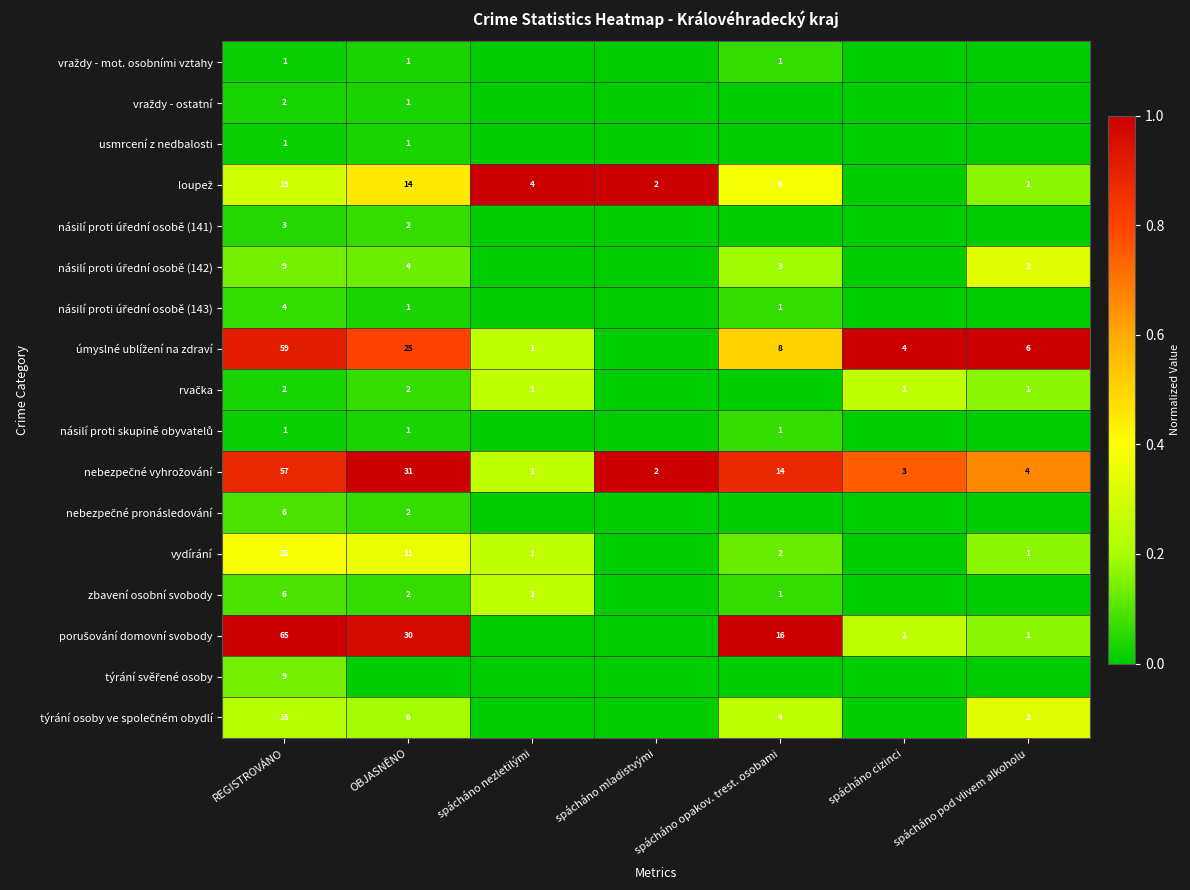

Is it true that usmrcení z nedbalosti equals 1 at REGISTROVÁNO?

True